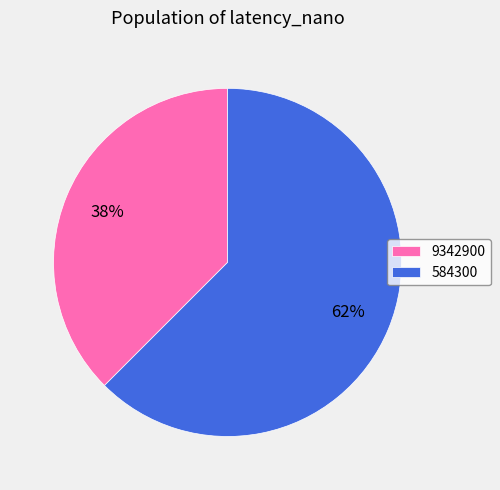

Rank the categories by value from lowest to highest.

9342900, 584300